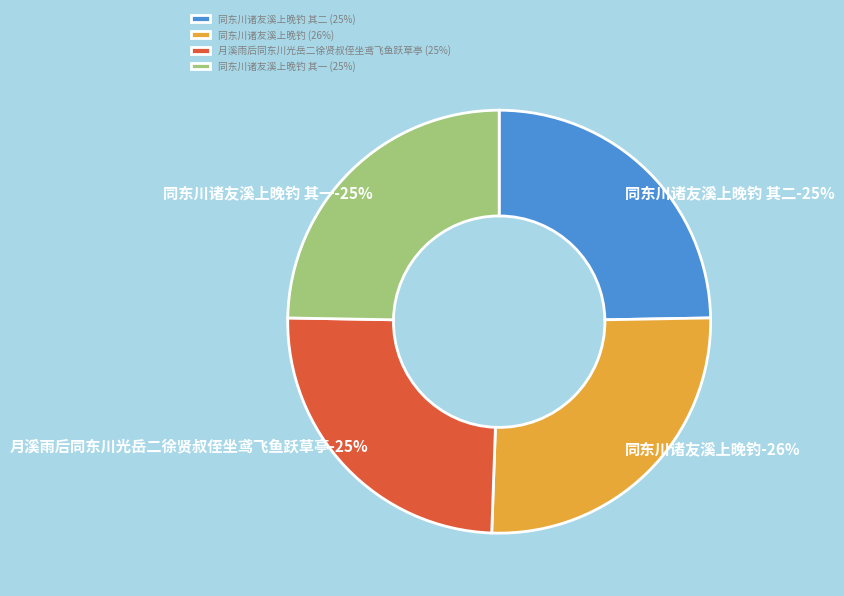

What is the smallest slice in the pie chart?

月溪雨后同东川光岳二徐贤叔侄坐鸢飞鱼跃草亭